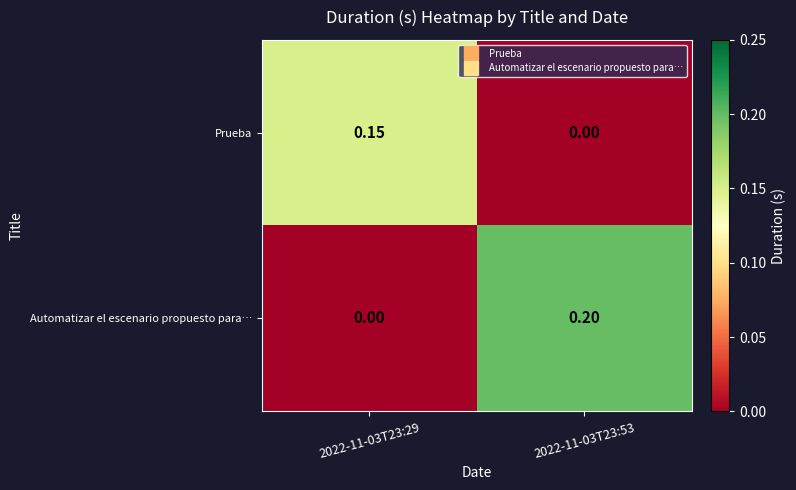

Rank the series at 2022-11-03T23:53 from lowest to highest value.

Prueba, Automatizar el escenario propuesto para…